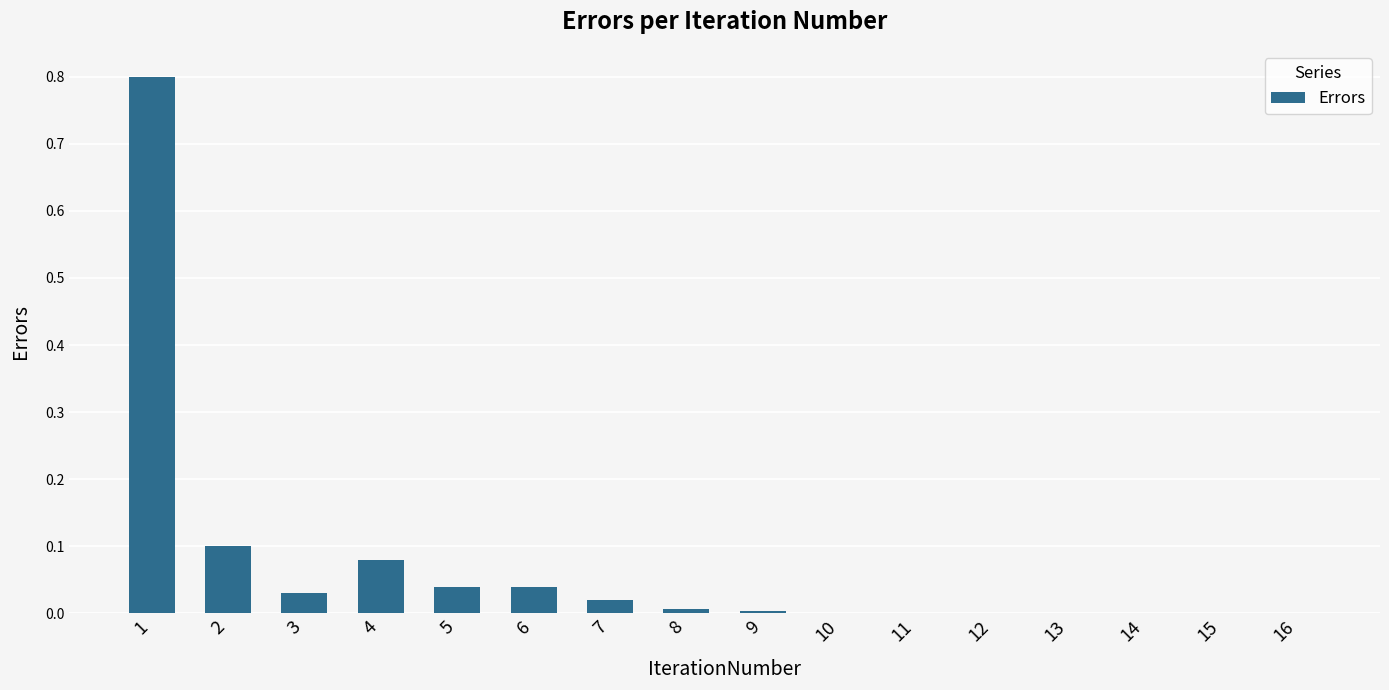

What is the sum of all values?

1.1